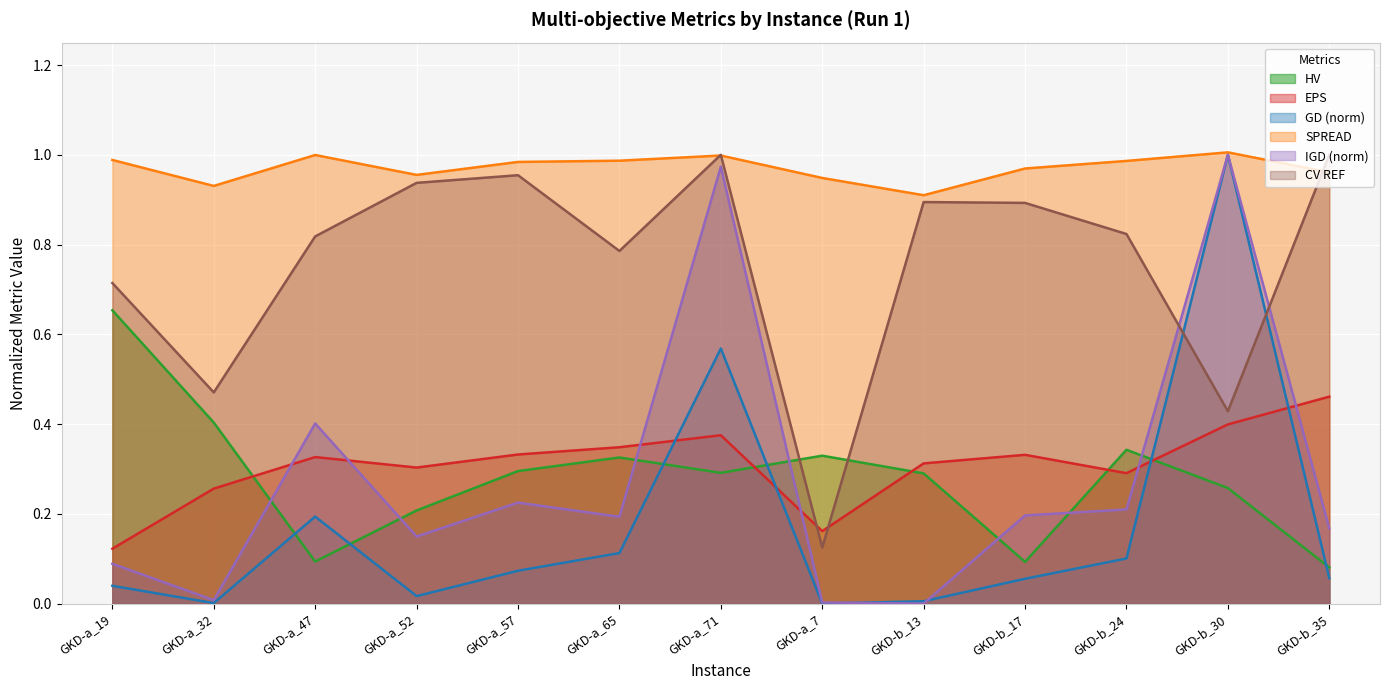

True or false: IGD and SPREAD cross at least once.

False